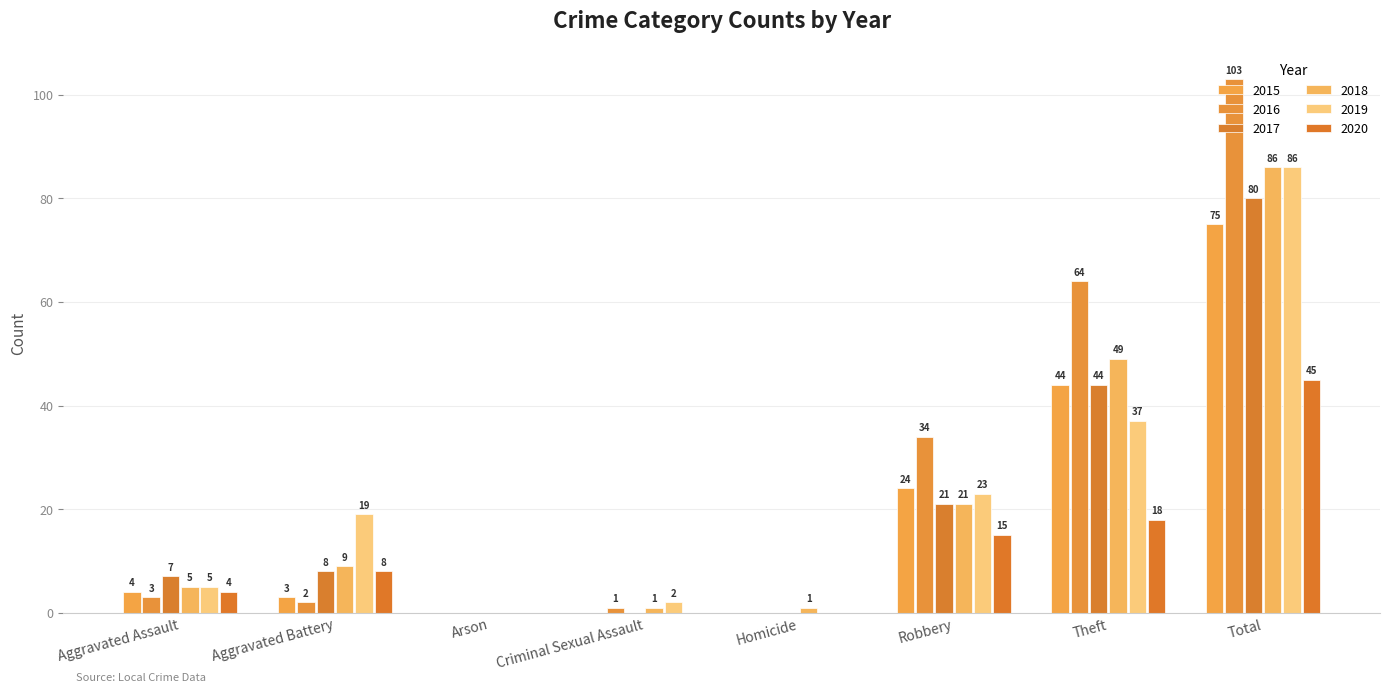

Which series has the largest range (max minus min)?

2016